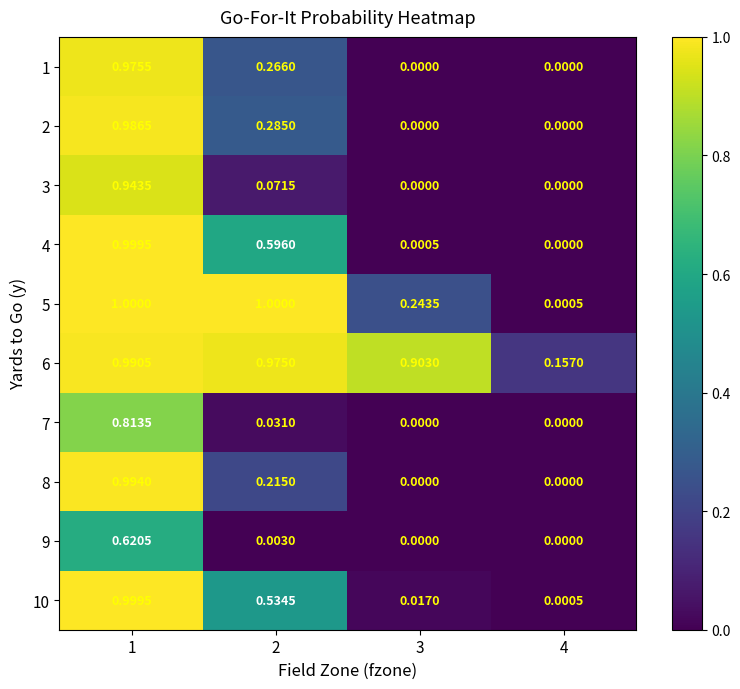

How many categories are shown in the chart?

4